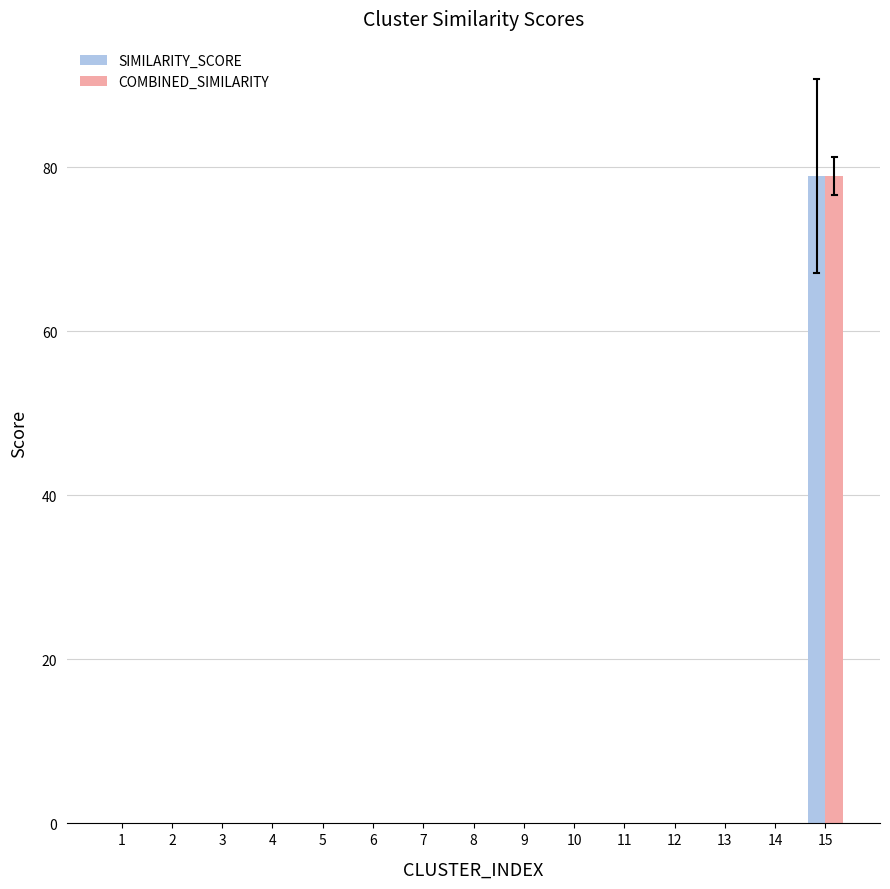

Reading left to right, extract all data points from this chart.

SIMILARITY_SCORE: 1=0.0	2=0.0	3=0.0	4=0.0	5=0.0	6=0.0	7=0.0	8=0.0	9=0.0	10=0.0	11=0.0	12=0.0	13=0.0	14=0.0	15=78.9
COMBINED_SIMILARITY: 1=0.0	2=0.0	3=0.0	4=0.0	5=0.0	6=0.0	7=0.0	8=0.0	9=0.0	10=0.0	11=0.0	12=0.0	13=0.0	14=0.0	15=78.9